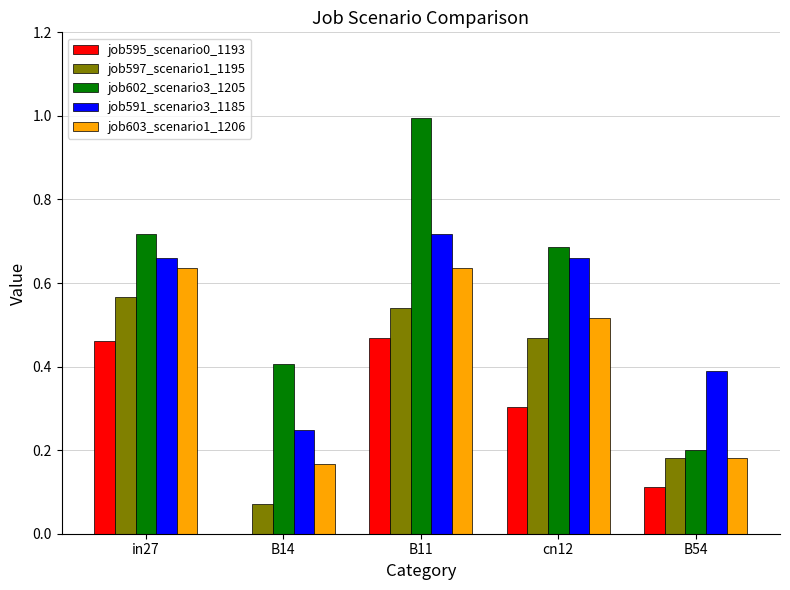

Is it true that job591_scenario3_1185 equals 1.1 at cn12?

False